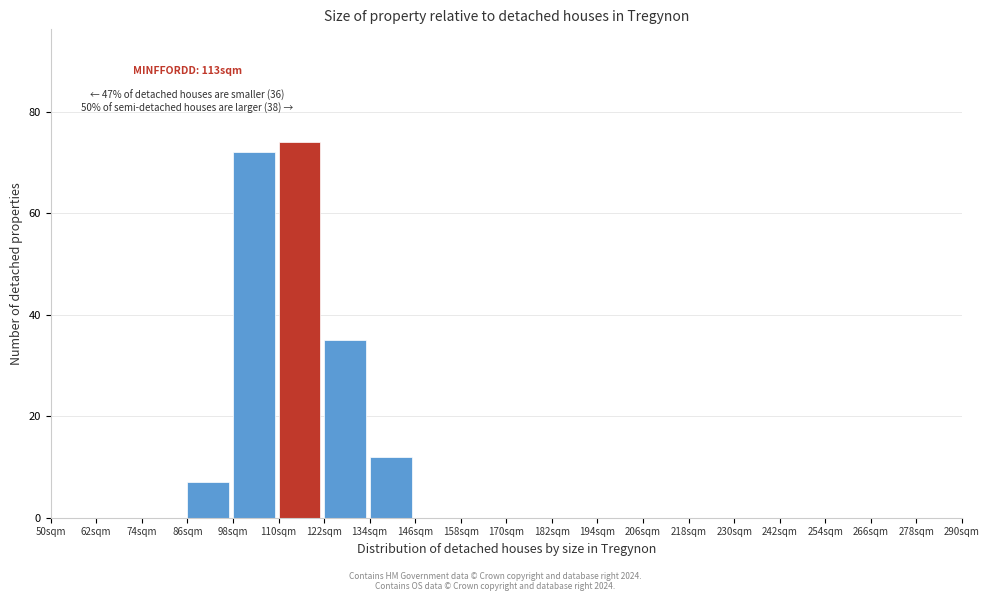

Which range on the x-axis has the tallest bar?

110 to 122